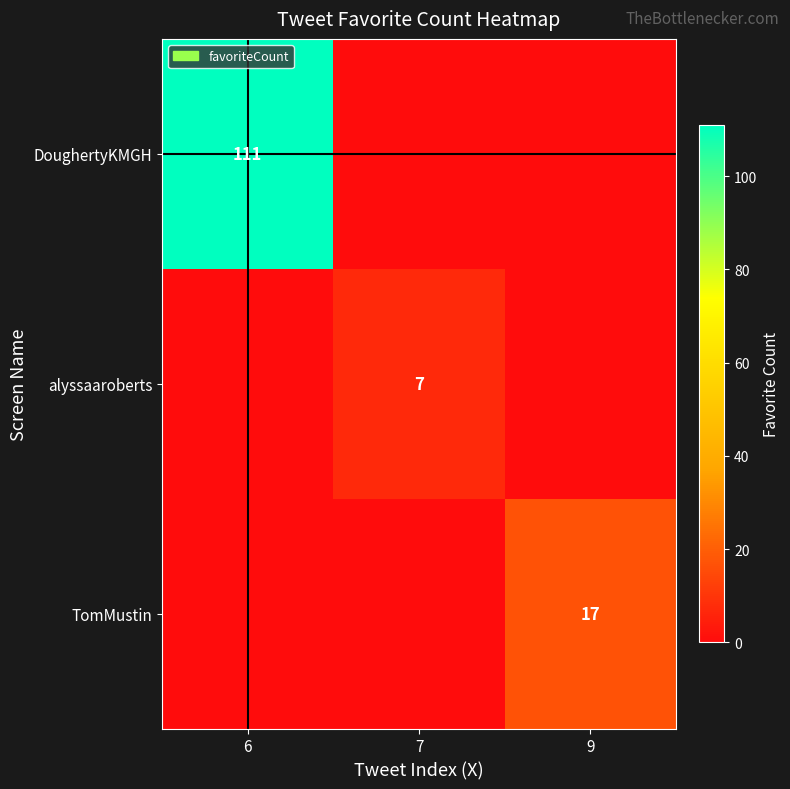

The value of TomMustin at 9 is 17. True or false?

True